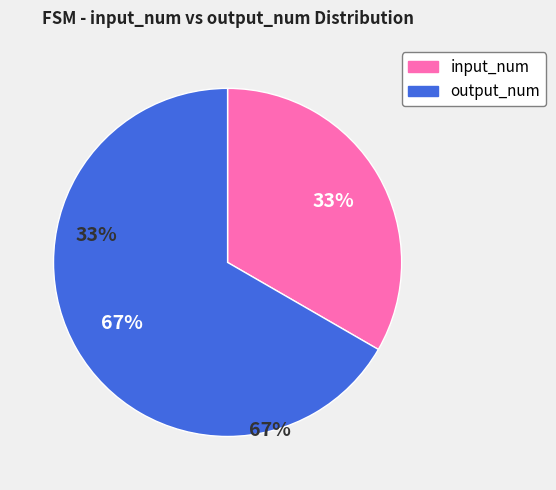

True or false: output_num accounts for 72% of the total.

False